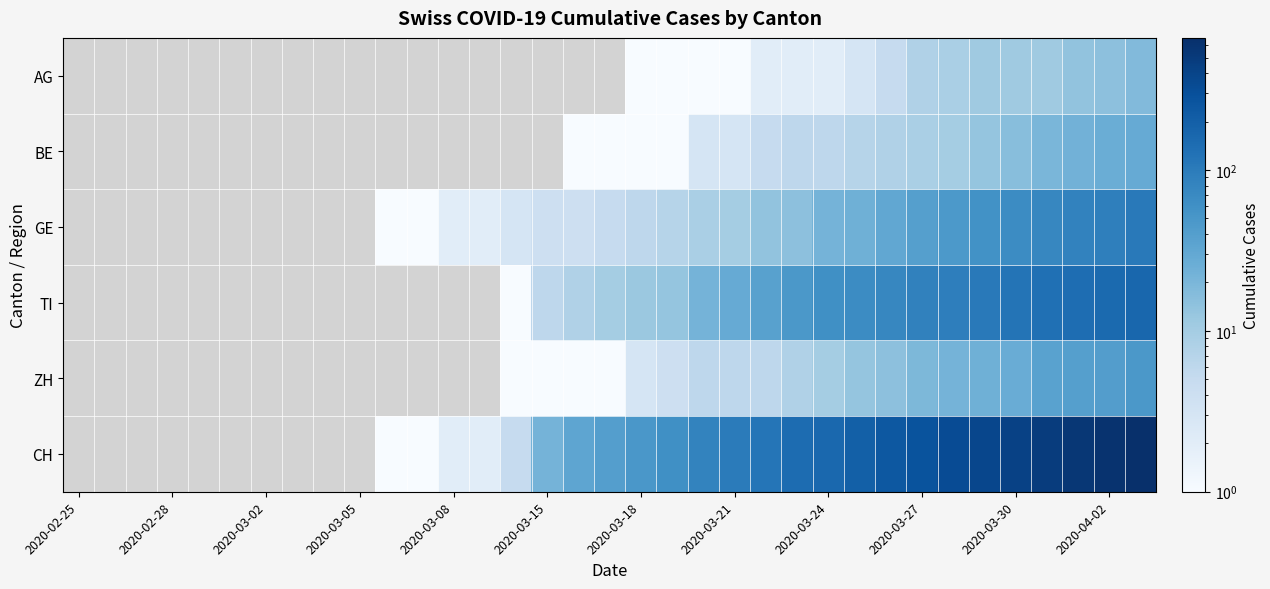

How many positive values does the AG series have?

17